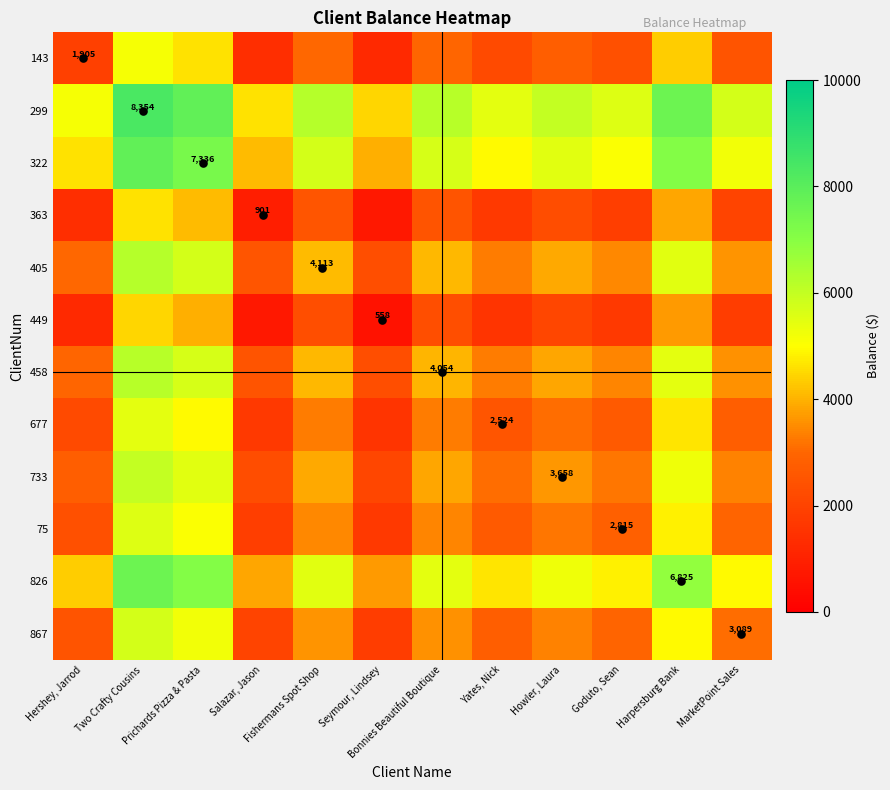

What is the sum of the 405 values at Howler, Laura and MarketPoint Sales?

7486.9